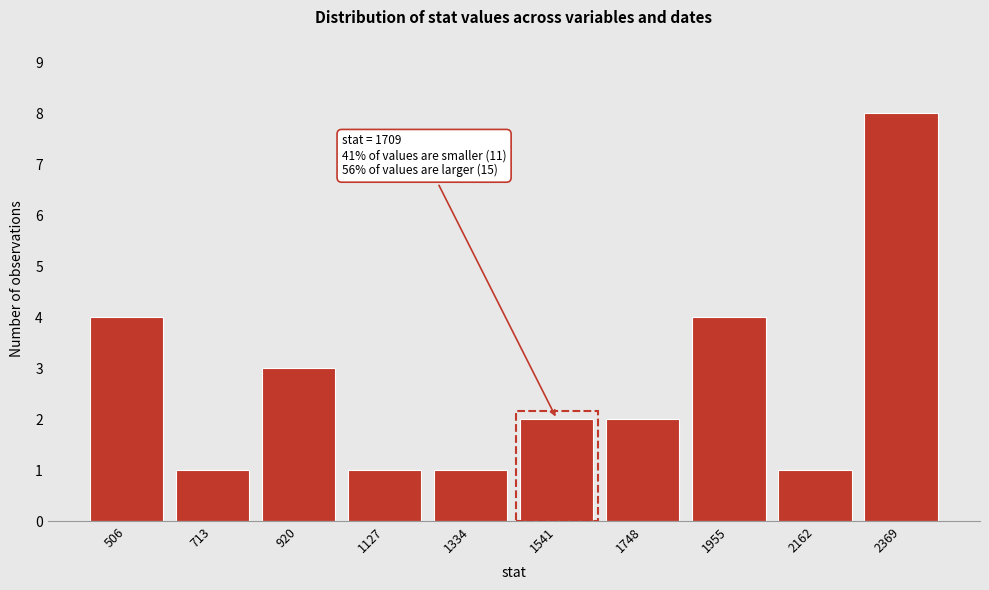

Reading left to right, list all the values displayed in this chart.

4	1	3	1	1	2	2	4	1	8